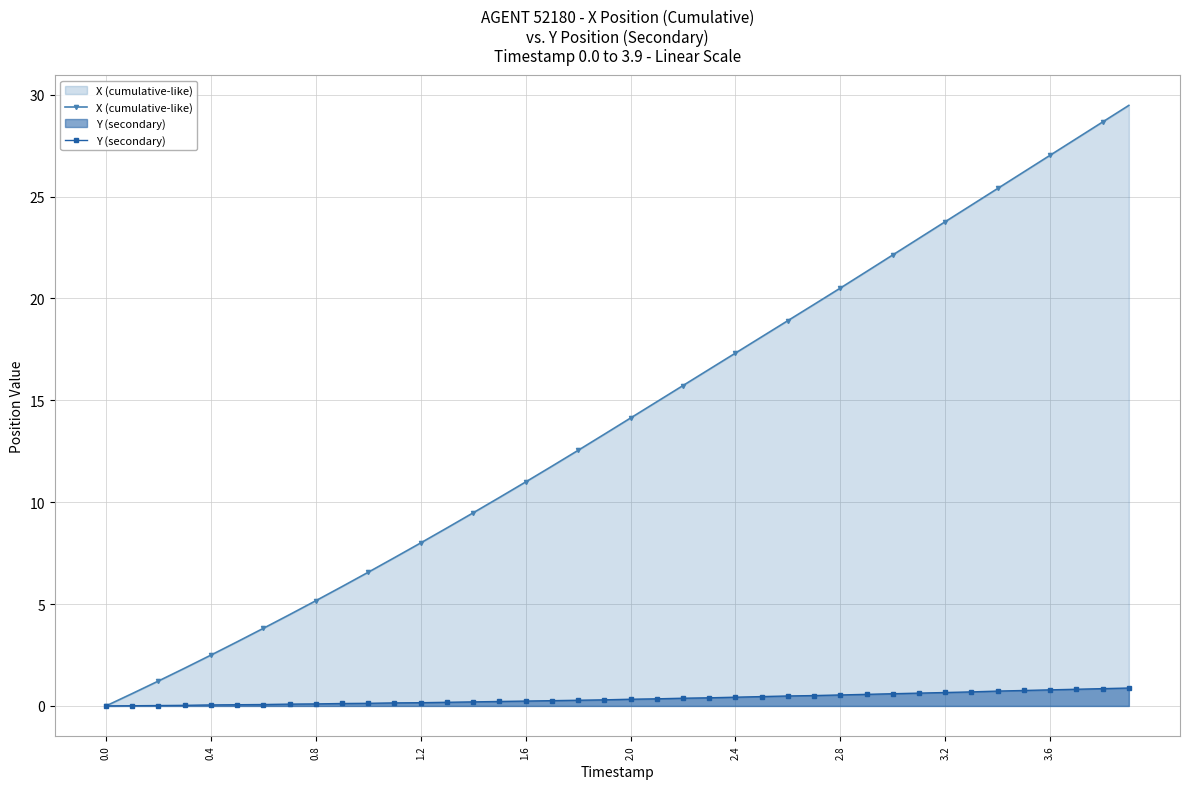

List the series in order of their overall mean, lowest first.

Y (secondary), X (cumulative-like)